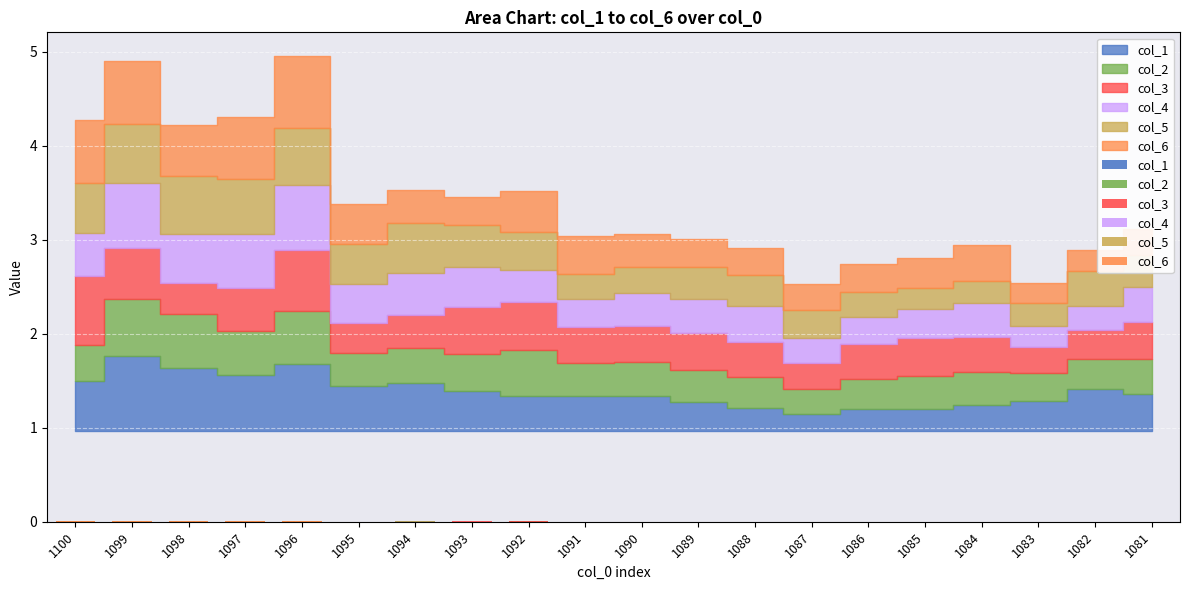

Is the value of col_6 at 1090 greater than the value of col_5 at 1083?

Yes